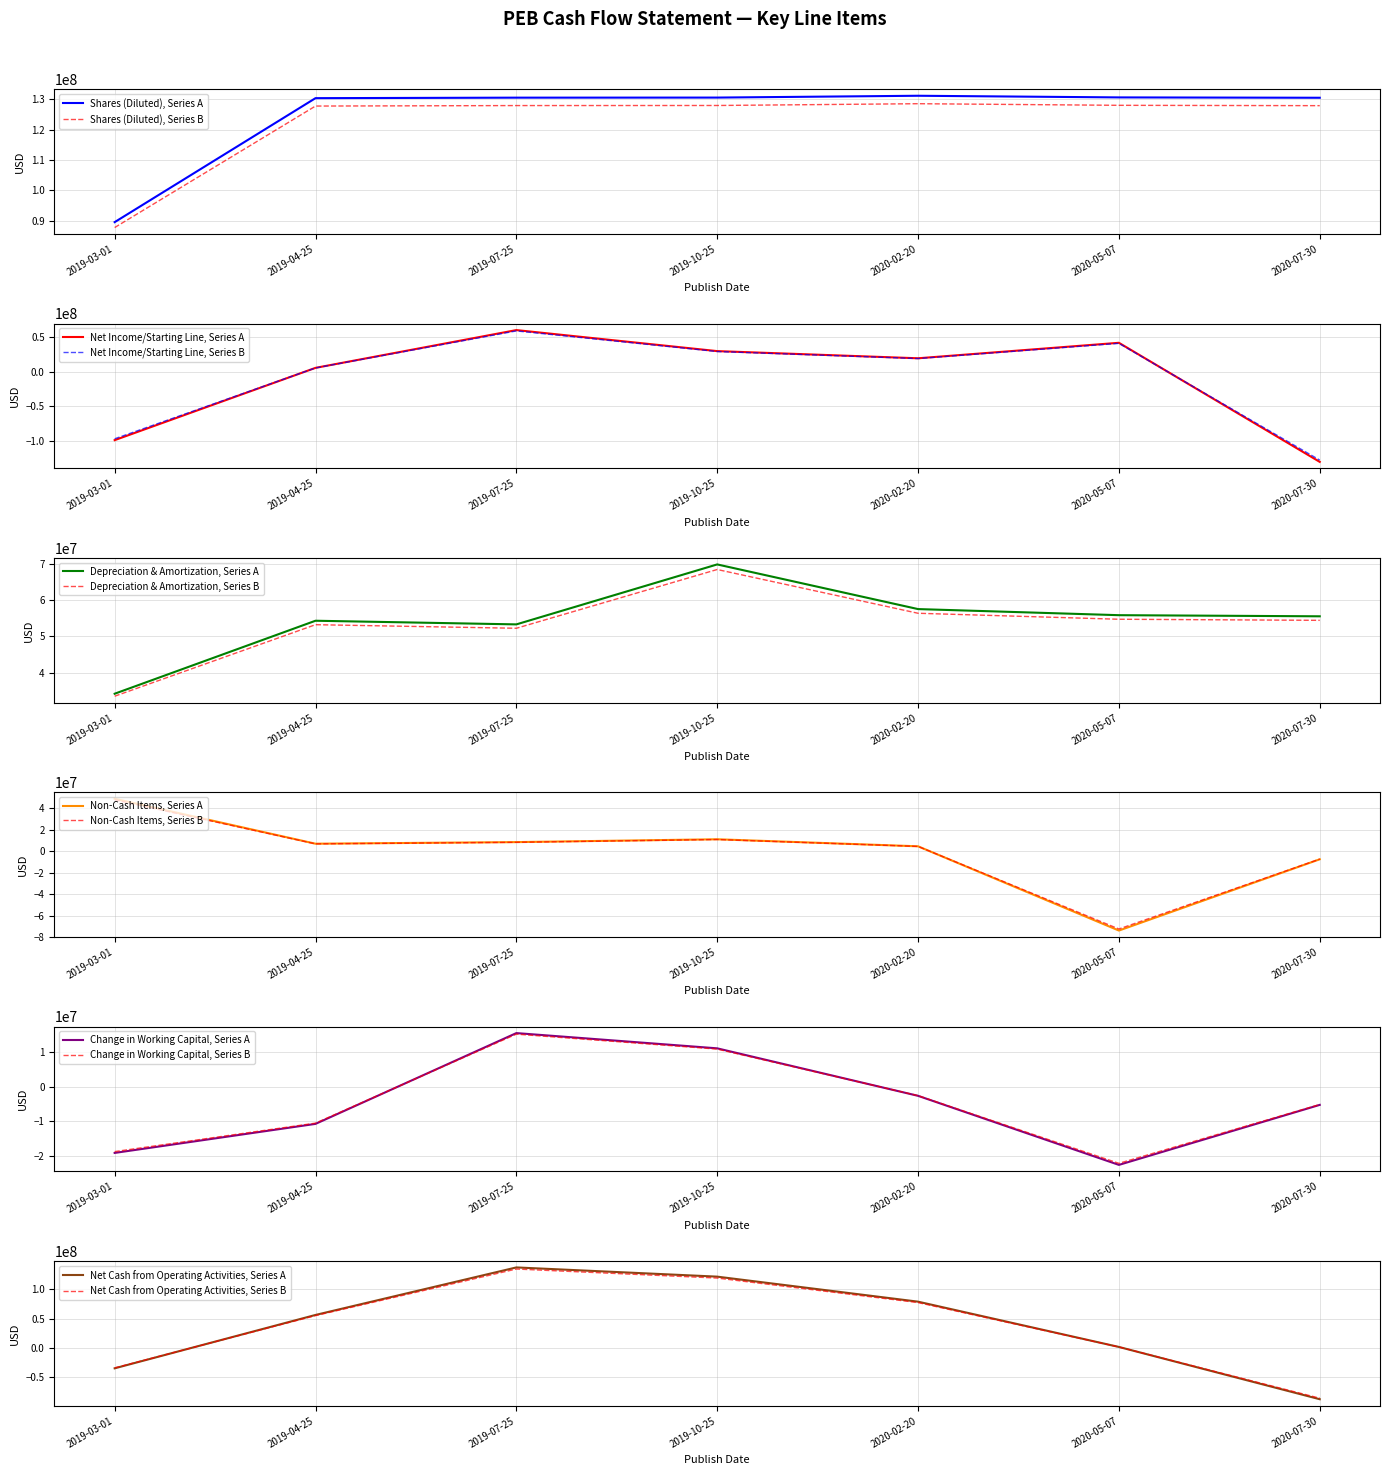

What is the difference between the Shares (Diluted) values at 2020-05-07 and 2020-07-30?

115077